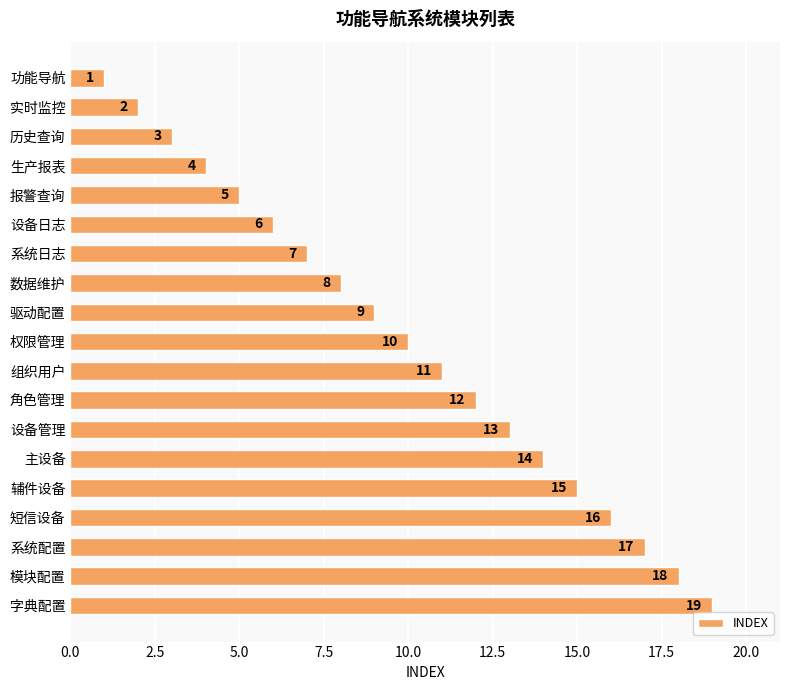

Which category has the lowest value across all series?

功能导航